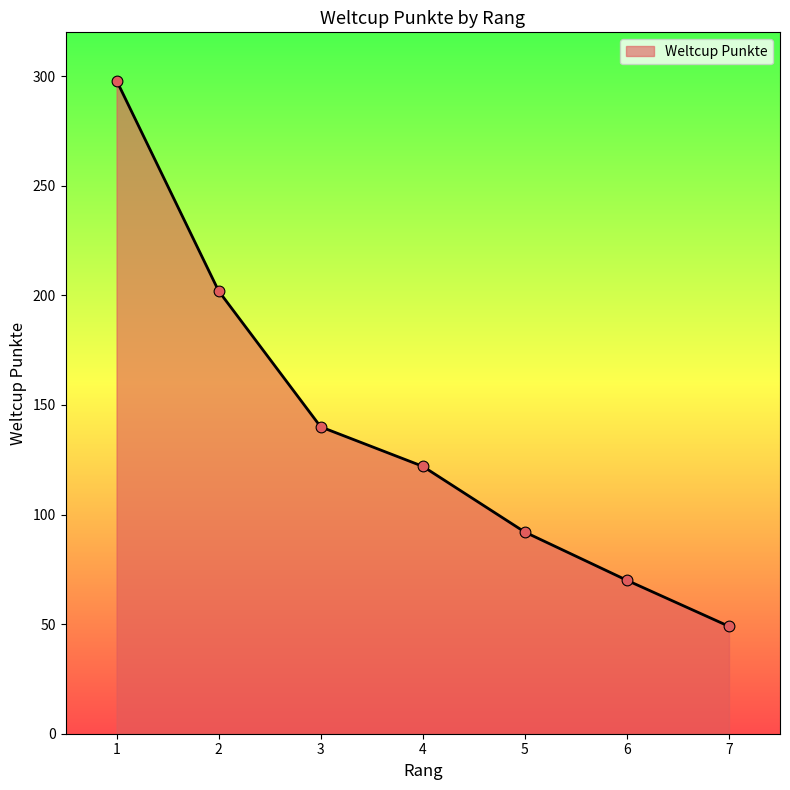

What is the change in value from 5 to 6?

-22